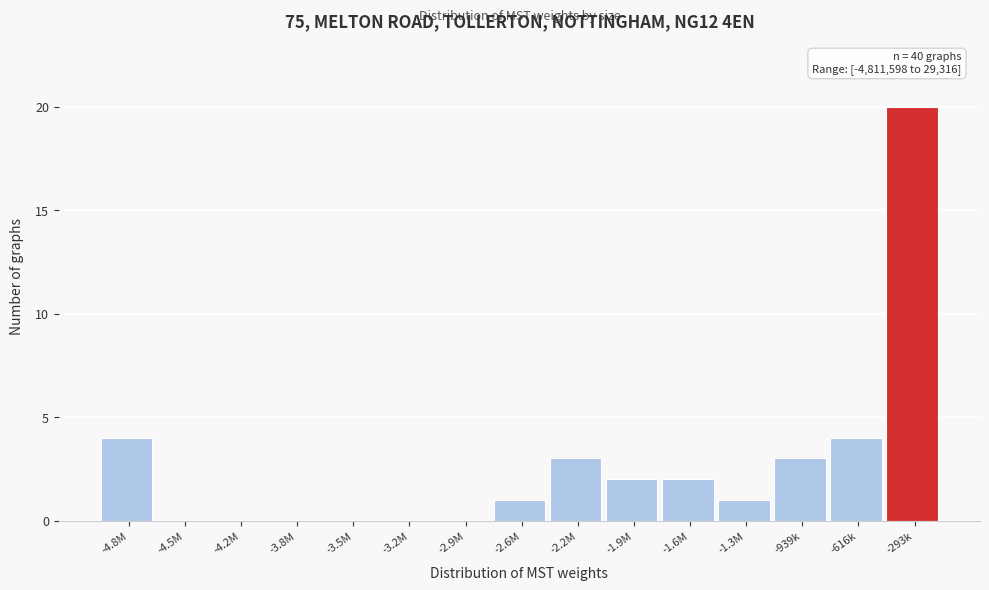

Reading left to right, transcribe all the data shown in this chart.

-4.8M=4	-4.5M=0	-4.2M=0	-3.8M=0	-3.5M=0	-3.2M=0	-2.9M=0	-2.6M=1	-2.2M=3	-1.9M=2	-1.6M=2	-1.3M=1	-939k=3	-616k=4	-293k=20